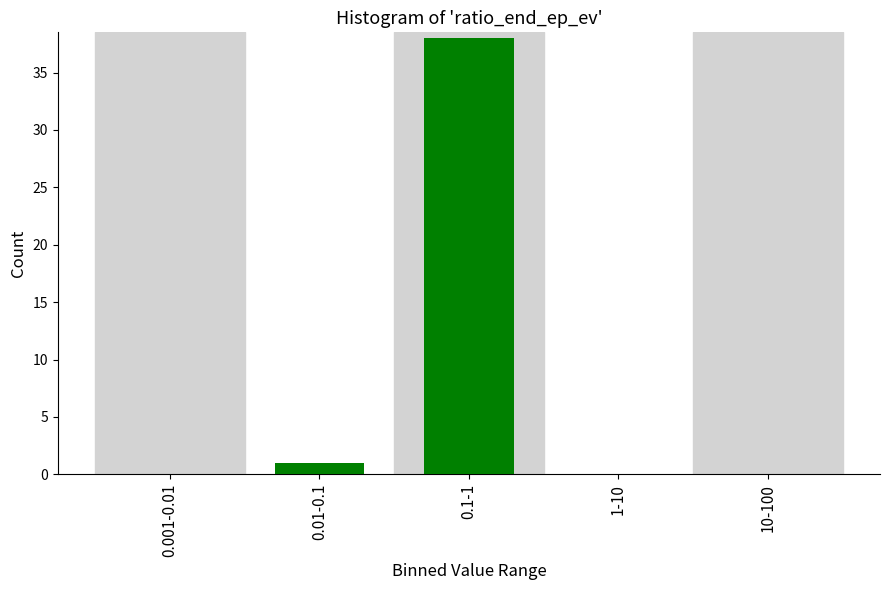

Reading left to right, extract all data points from this chart.

0.001-0.01=0	0.01-0.1=1	0.1-1=38	1-10=0	10-100=0